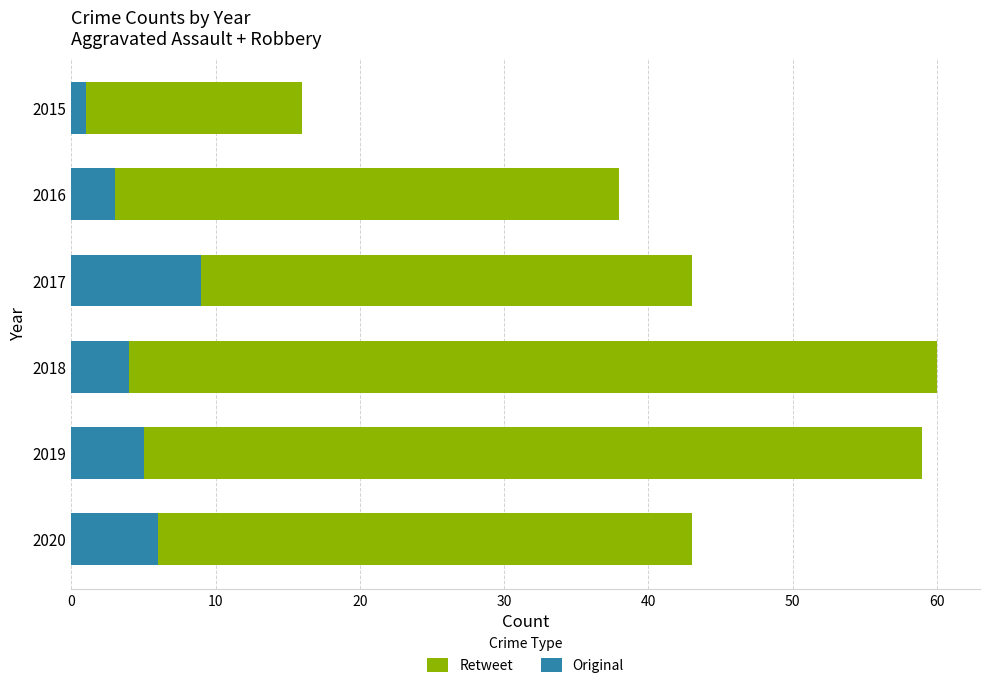

What is the total value across all series at 2018?

60